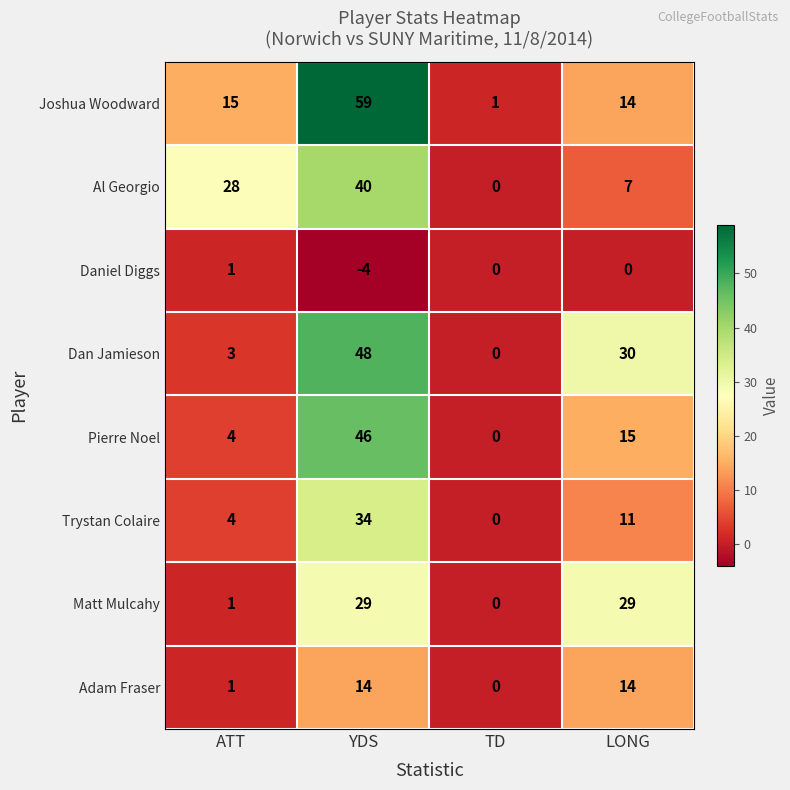

Which category has the highest value across all series?

YDS